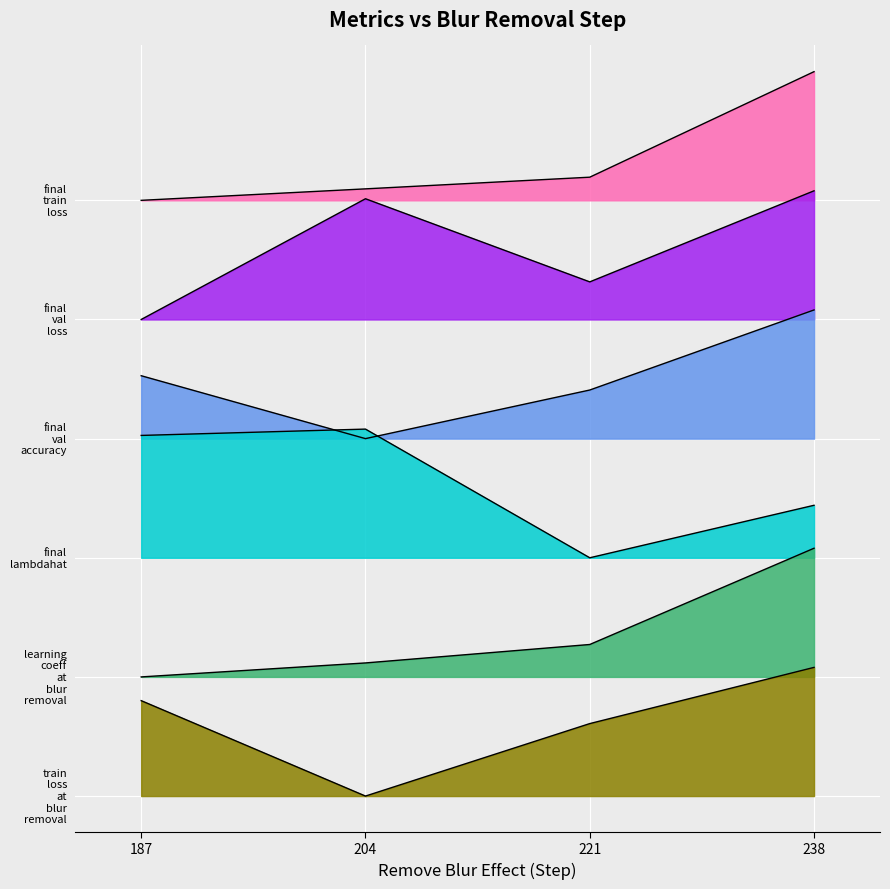

At 187, list the series in order from largest to smallest.

final_train_loss, final_val_loss, final_val_accuracy, final_lambdahat, learning_coeff_at_blur_removal, train_loss_at_blur_removal